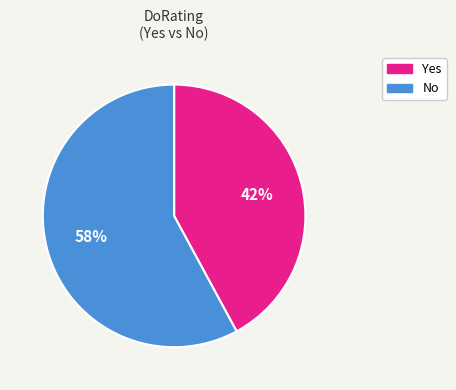

To the nearest percent, what is the average slice percentage?

50%